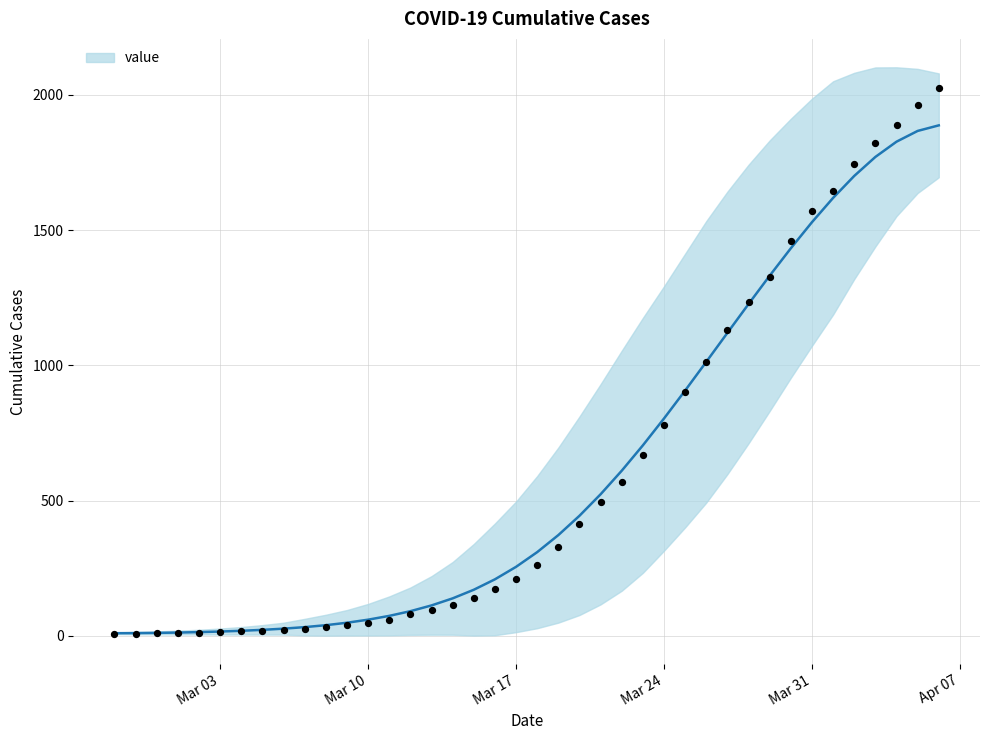

Which has a higher value, 2020-03-11 or 2020-03-15?

2020-03-15